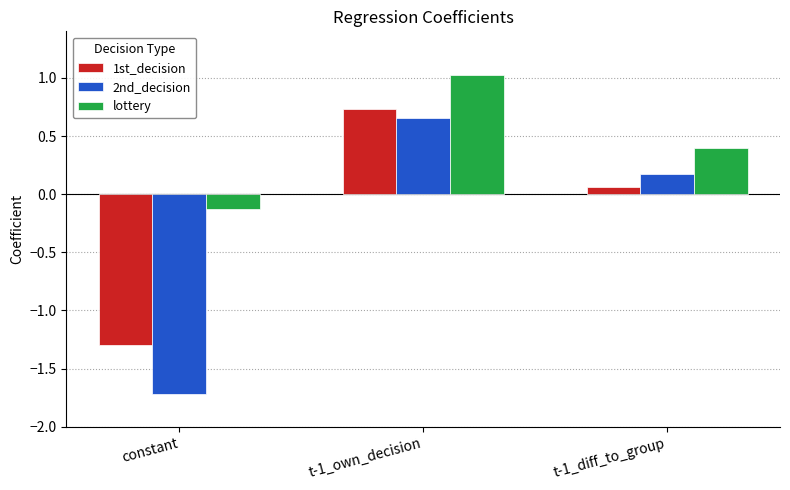

Does the chart contain any negative values?

Yes